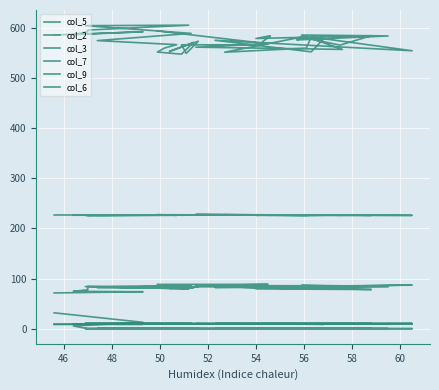

What is the value of the col_7 point at the 18th from the left?

8.3